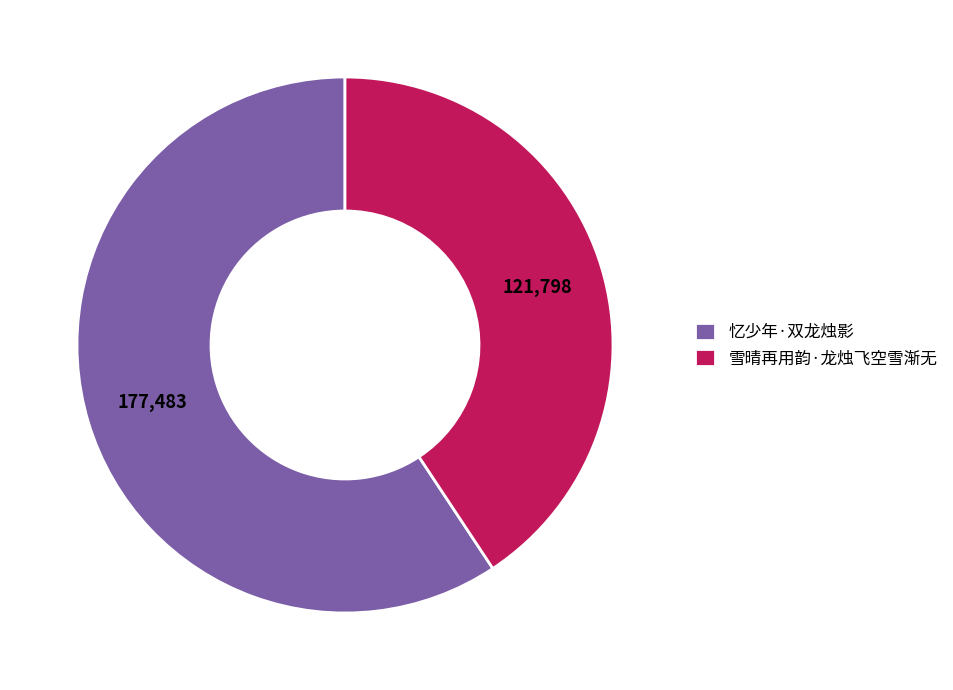

Combined, do 雪晴再用韵·龙烛飞空雪渐无 and 忆少年·双龙烛影 account for over 50%?

Yes